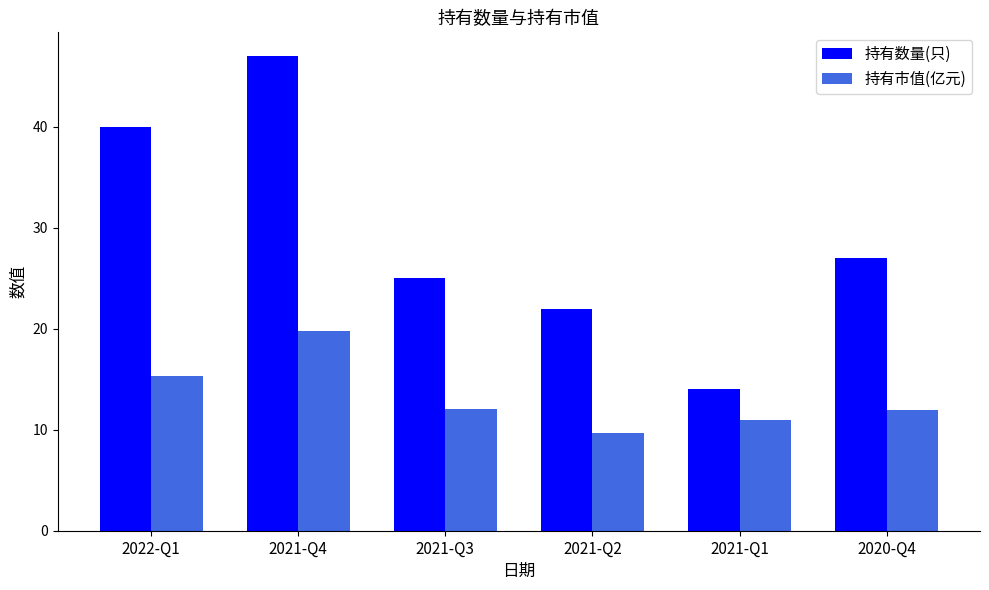

What is the sum of all 持有市值(亿元) values?

79.8